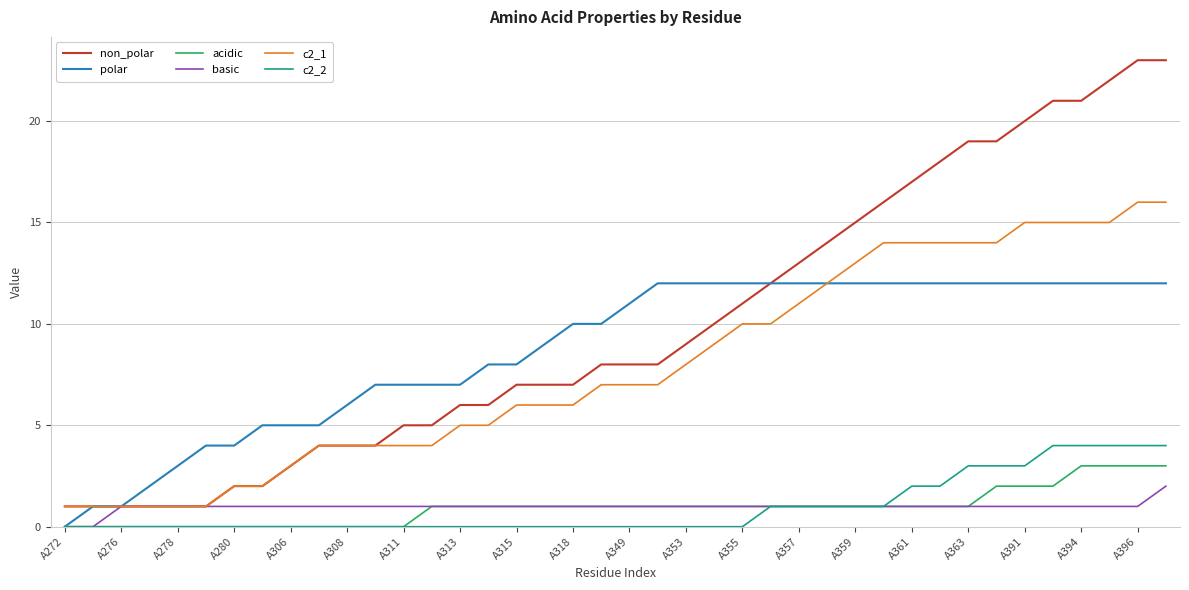

How many lines are shown in the chart?

6